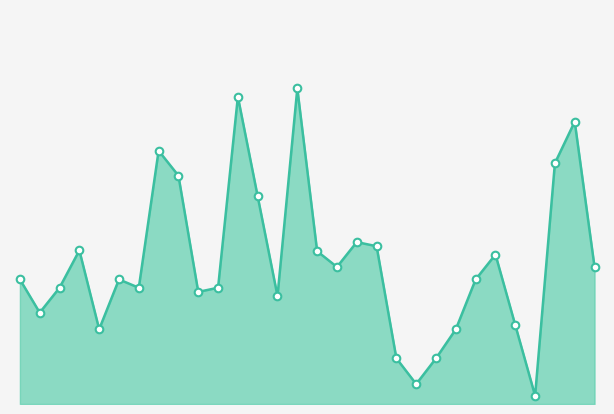

Does the chart have visible grid lines?

No